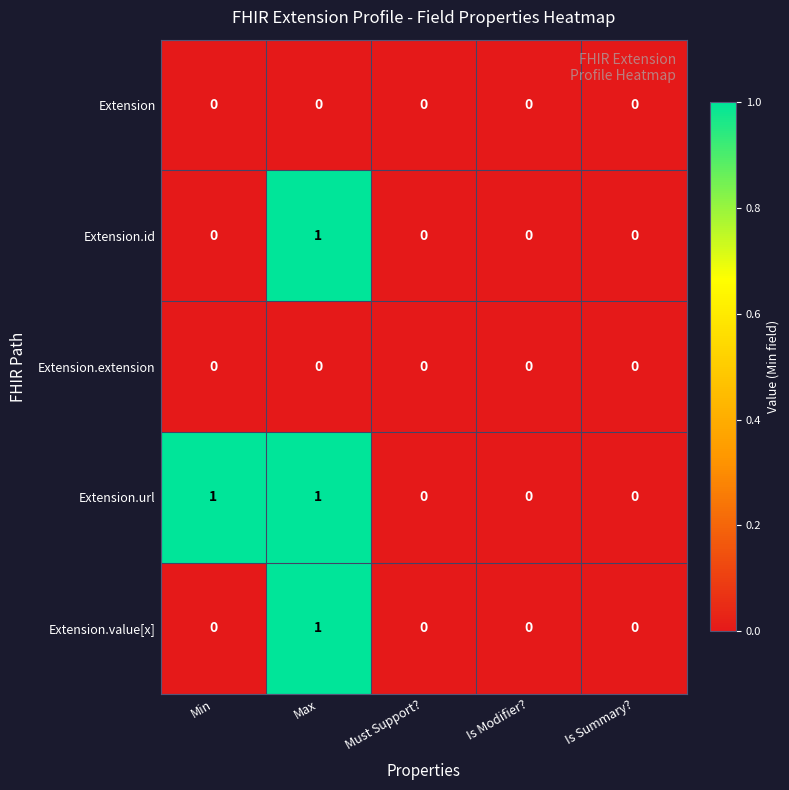

Is it true that Extension.url equals -1 at Must Support??

False